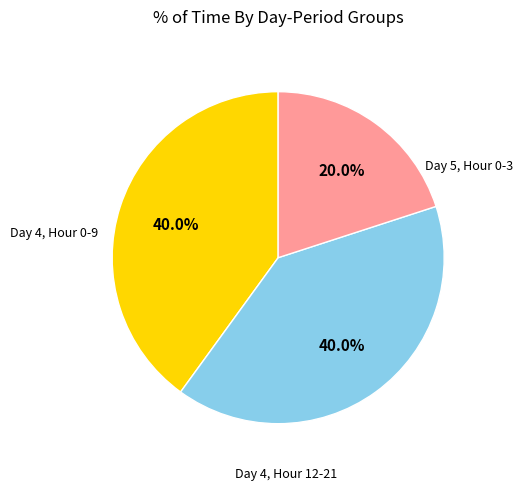

Does any single category account for the majority?

No